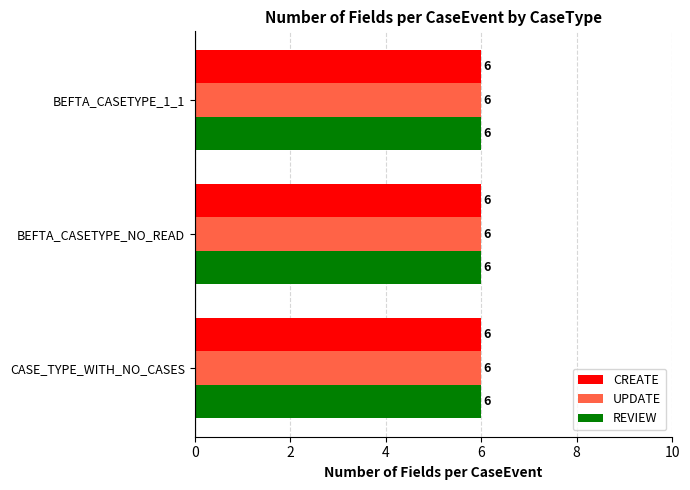

At which label does CREATE reach its minimum?

first